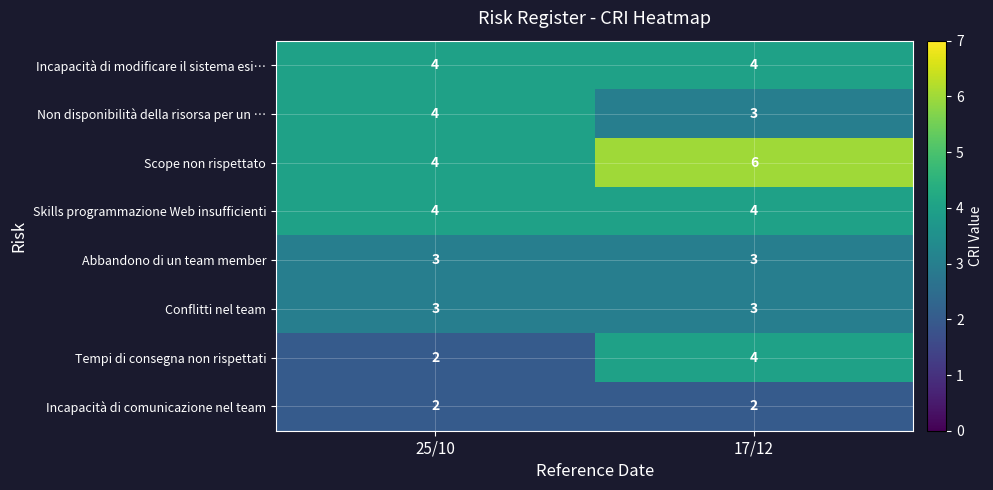

Which category has the lowest value in the Non disponibilità della risorsa per un … series?

17/12